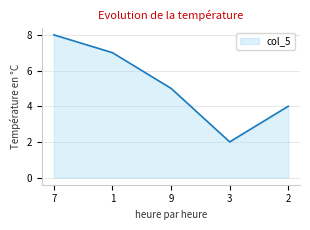

What is the difference between the maximum and minimum values?

6